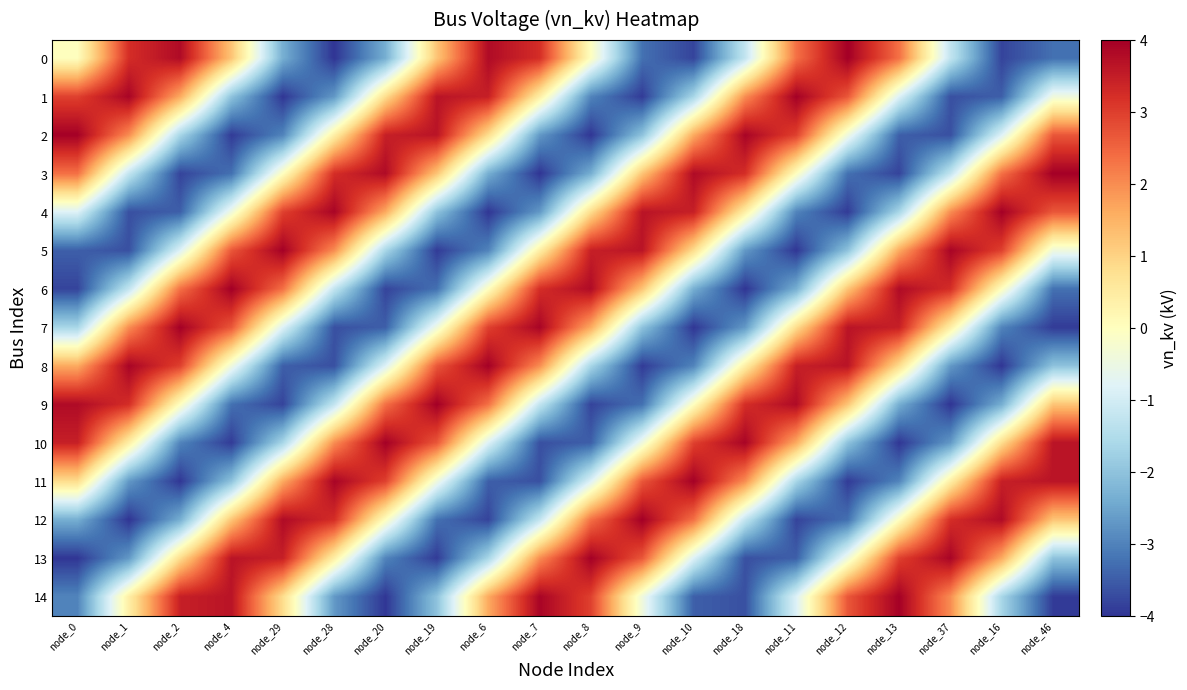

Reading left to right, extract all data points from this chart.

0: node_0=0.0	node_1=3.2	node_2=3.8	node_4=1.2	node_29=-2.4	node_28=-4.0	node_20=-2.4	node_19=1.2	node_6=3.8	node_7=3.2	node_8=0.0	node_9=-3.2	node_10=-3.8	node_18=-1.2	node_11=2.4	node_12=4.0	node_13=2.4	node_37=-1.2	node_16=-3.8	node_46=-3.2
1: node_0=3.0	node_1=3.9	node_2=1.6	node_4=-2.0	node_29=-4.0	node_28=-2.7	node_20=0.8	node_19=3.7	node_6=3.5	node_7=0.4	node_8=-3.0	node_9=-3.9	node_10=-1.6	node_18=2.0	node_11=4.0	node_12=2.7	node_13=-0.8	node_37=-3.7	node_16=-3.5	node_46=-0.4
2: node_0=4.0	node_1=2.0	node_2=-1.6	node_4=-3.9	node_29=-3.0	node_28=0.4	node_20=3.5	node_19=3.7	node_6=0.8	node_7=-2.7	node_8=-4.0	node_9=-2.0	node_10=1.6	node_18=3.9	node_11=3.0	node_12=-0.4	node_13=-3.5	node_37=-3.7	node_16=-0.8	node_46=2.7
3: node_0=2.4	node_1=-1.2	node_2=-3.8	node_4=-3.2	node_29=-0.0	node_28=3.2	node_20=3.8	node_19=1.2	node_6=-2.4	node_7=-4.0	node_8=-2.4	node_9=1.2	node_10=3.8	node_18=3.2	node_11=0.0	node_12=-3.2	node_13=-3.8	node_37=-1.2	node_16=2.4	node_46=4.0
4: node_0=-0.8	node_1=-3.7	node_2=-3.5	node_4=-0.4	node_29=3.0	node_28=3.9	node_20=1.6	node_19=-2.0	node_6=-4.0	node_7=-2.7	node_8=0.8	node_9=3.7	node_10=3.5	node_18=0.4	node_11=-3.0	node_12=-3.9	node_13=-1.6	node_37=2.0	node_16=4.0	node_46=2.7
5: node_0=-3.5	node_1=-3.7	node_2=-0.8	node_4=2.7	node_29=4.0	node_28=2.0	node_20=-1.6	node_19=-3.9	node_6=-3.0	node_7=0.4	node_8=3.5	node_9=3.7	node_10=0.8	node_18=-2.7	node_11=-4.0	node_12=-2.0	node_13=1.6	node_37=3.9	node_16=3.0	node_46=-0.4
6: node_0=-3.8	node_1=-1.2	node_2=2.4	node_4=4.0	node_29=2.4	node_28=-1.2	node_20=-3.8	node_19=-3.2	node_6=-0.0	node_7=3.2	node_8=3.8	node_9=1.2	node_10=-2.4	node_18=-4.0	node_11=-2.4	node_12=1.2	node_13=3.8	node_37=3.2	node_16=0.0	node_46=-3.2
7: node_0=-1.6	node_1=2.0	node_2=4.0	node_4=2.7	node_29=-0.8	node_28=-3.7	node_20=-3.5	node_19=-0.4	node_6=3.0	node_7=3.9	node_8=1.6	node_9=-2.0	node_10=-4.0	node_18=-2.7	node_11=0.8	node_12=3.7	node_13=3.5	node_37=0.4	node_16=-3.0	node_46=-3.9
8: node_0=1.6	node_1=3.9	node_2=3.0	node_4=-0.4	node_29=-3.5	node_28=-3.7	node_20=-0.8	node_19=2.7	node_6=4.0	node_7=2.0	node_8=-1.6	node_9=-3.9	node_10=-3.0	node_18=0.4	node_11=3.5	node_12=3.7	node_13=0.8	node_37=-2.7	node_16=-4.0	node_46=-2.0
9: node_0=3.8	node_1=3.2	node_2=0.0	node_4=-3.2	node_29=-3.8	node_28=-1.2	node_20=2.4	node_19=4.0	node_6=2.4	node_7=-1.2	node_8=-3.8	node_9=-3.2	node_10=-0.0	node_18=3.2	node_11=3.8	node_12=1.2	node_13=-2.4	node_37=-4.0	node_16=-2.4	node_46=1.2
10: node_0=3.5	node_1=0.4	node_2=-3.0	node_4=-3.9	node_29=-1.6	node_28=2.0	node_20=4.0	node_19=2.7	node_6=-0.8	node_7=-3.7	node_8=-3.5	node_9=-0.4	node_10=3.0	node_18=3.9	node_11=1.6	node_12=-2.0	node_13=-4.0	node_37=-2.7	node_16=0.8	node_46=3.7
11: node_0=0.8	node_1=-2.7	node_2=-4.0	node_4=-2.0	node_29=1.6	node_28=3.9	node_20=3.0	node_19=-0.4	node_6=-3.5	node_7=-3.7	node_8=-0.8	node_9=2.7	node_10=4.0	node_18=2.0	node_11=-1.6	node_12=-3.9	node_13=-3.0	node_37=0.4	node_16=3.5	node_46=3.7
12: node_0=-2.4	node_1=-4.0	node_2=-2.4	node_4=1.2	node_29=3.8	node_28=3.2	node_20=0.0	node_19=-3.2	node_6=-3.8	node_7=-1.2	node_8=2.4	node_9=4.0	node_10=2.4	node_18=-1.2	node_11=-3.8	node_12=-3.2	node_13=-0.0	node_37=3.2	node_16=3.8	node_46=1.2
13: node_0=-4.0	node_1=-2.7	node_2=0.8	node_4=3.7	node_29=3.5	node_28=0.4	node_20=-3.0	node_19=-3.9	node_6=-1.6	node_7=2.0	node_8=4.0	node_9=2.7	node_10=-0.8	node_18=-3.7	node_11=-3.5	node_12=-0.4	node_13=3.0	node_37=3.9	node_16=1.6	node_46=-2.0
14: node_0=-3.0	node_1=0.4	node_2=3.5	node_4=3.7	node_29=0.8	node_28=-2.7	node_20=-4.0	node_19=-2.0	node_6=1.6	node_7=3.9	node_8=3.0	node_9=-0.4	node_10=-3.5	node_18=-3.7	node_11=-0.8	node_12=2.7	node_13=4.0	node_37=2.0	node_16=-1.6	node_46=-3.9